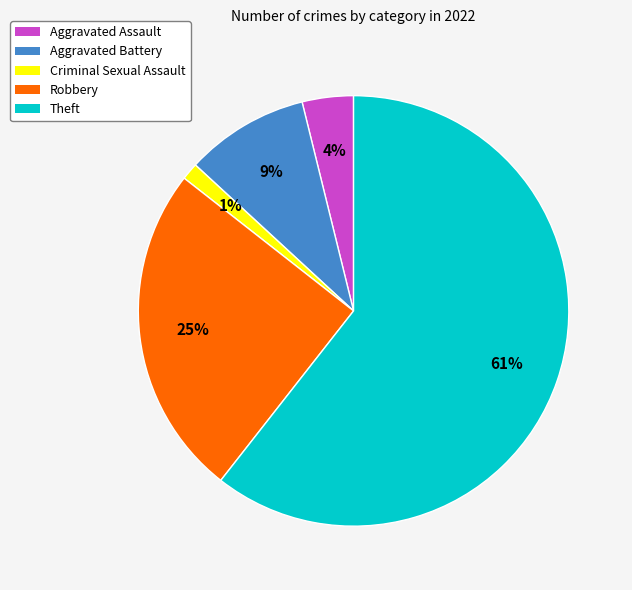

Which slice is the smallest?

Criminal Sexual Assault